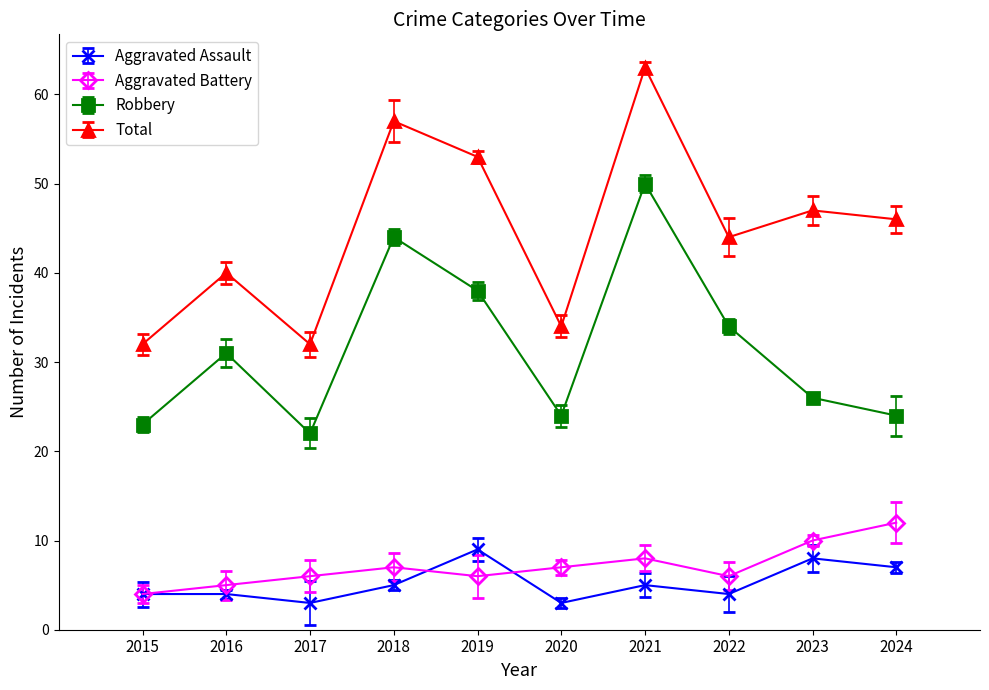

True or false: Aggravated Battery and Total cross at least once.

False